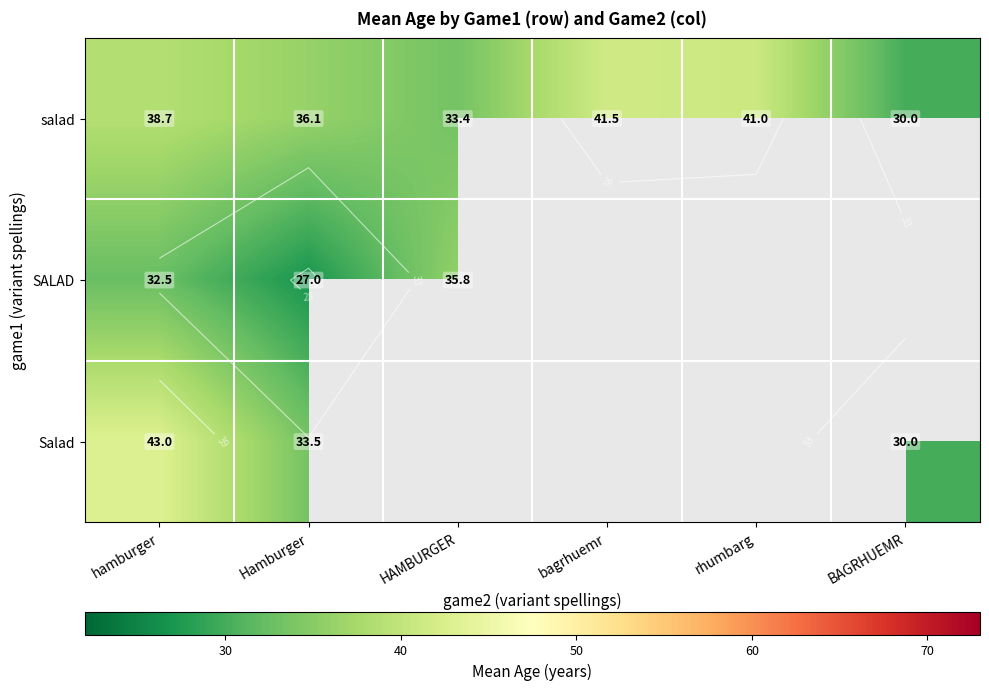

List the series in order of their peak value, highest first.

Salad, salad, SALAD